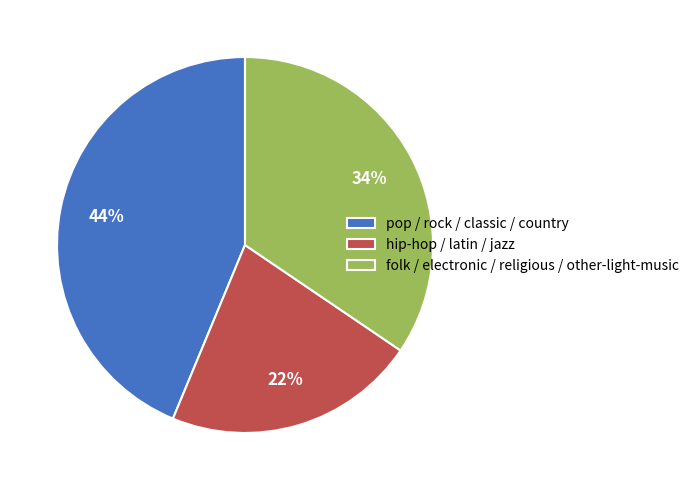

To the nearest percent, what is the difference between the largest and smallest slice percentages?

22%